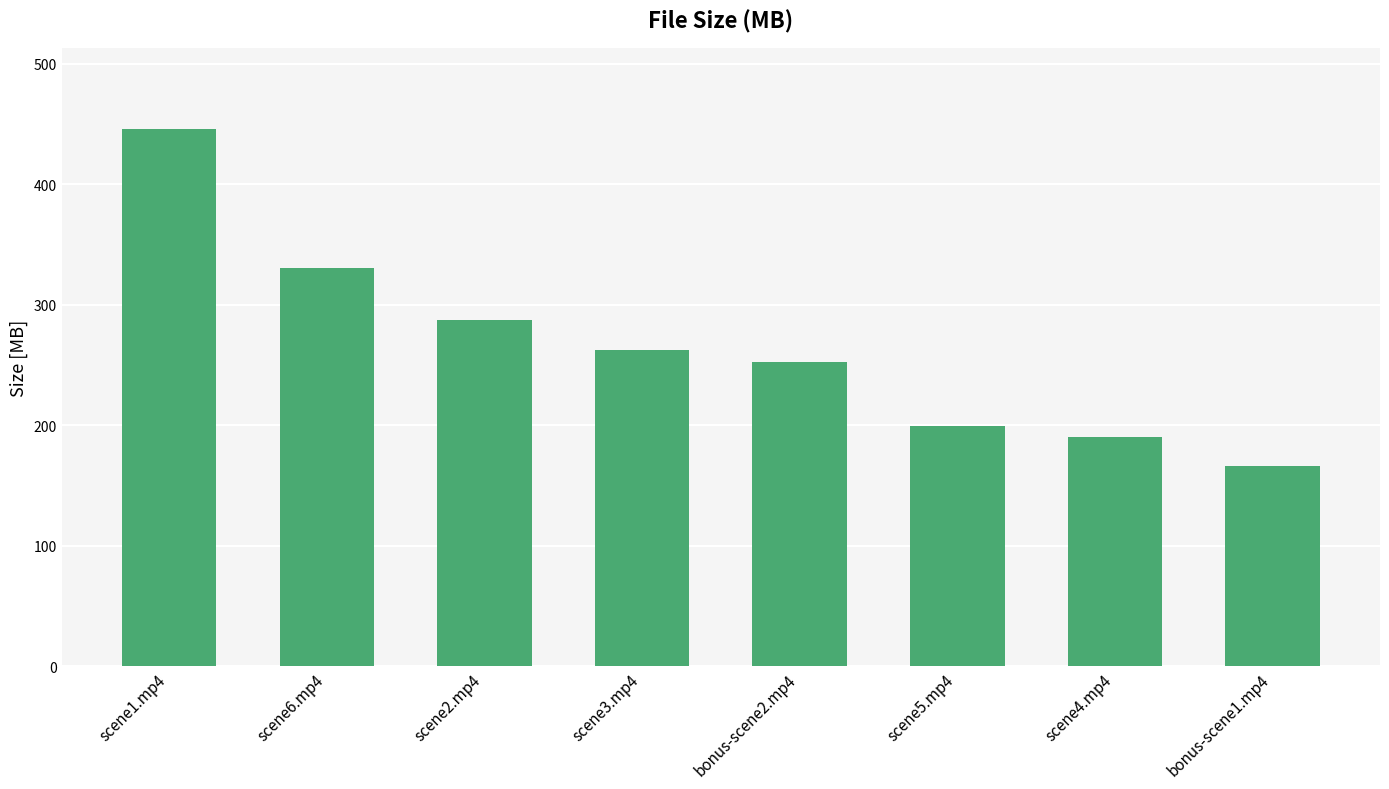

What is the label of the 1st bar from the right?

bonus-scene1.mp4